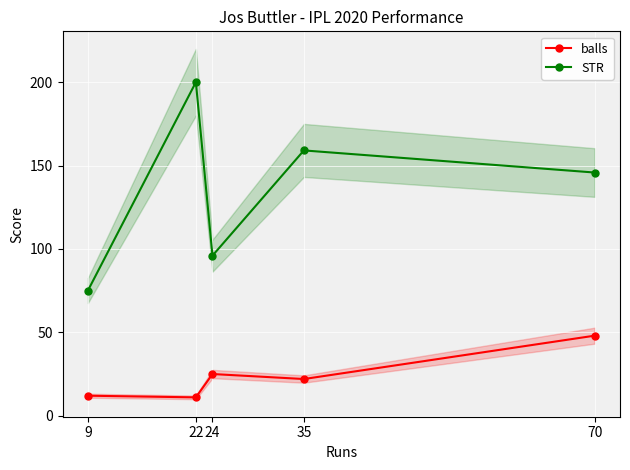

What is the value of the STR point at the 3rd from the left?

96.0